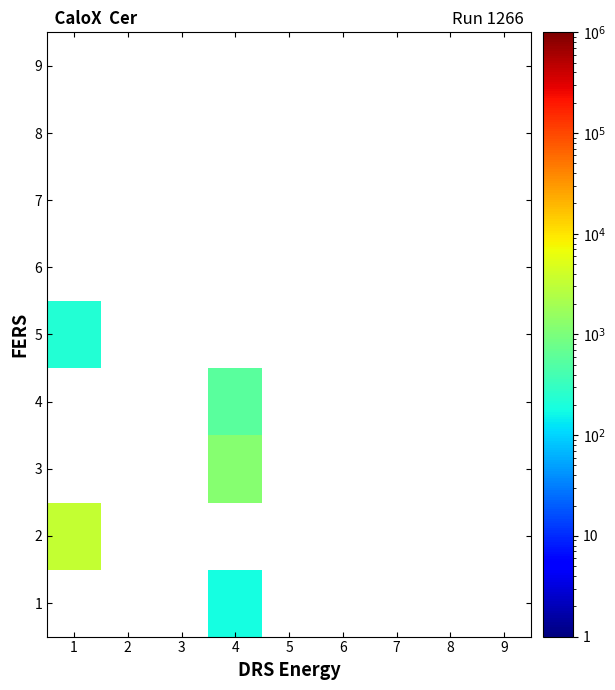

Reading right to left, transcribe all the data shown in this chart.

1: 9=0.0	8=0.0	7=0.0	6=0.0	5=0.0	4=183.2	3=0.0	2=0.0	1=0.0
2: 9=0.0	8=0.0	7=0.0	6=0.0	5=0.0	4=0.0	3=0.0	2=0.0	1=3330.7
3: 9=0.0	8=0.0	7=0.0	6=0.0	5=0.0	4=1216.0	3=0.0	2=0.0	1=0.0
4: 9=0.0	8=0.0	7=0.0	6=0.0	5=0.0	4=560.4	3=0.0	2=0.0	1=0.0
5: 9=0.0	8=0.0	7=0.0	6=0.0	5=0.0	4=0.0	3=0.0	2=0.0	1=230.1
6: 9=0.0	8=0.0	7=0.0	6=0.0	5=0.0	4=0.0	3=0.0	2=0.0	1=0.0
7: 9=0.0	8=0.0	7=0.0	6=0.0	5=0.0	4=0.0	3=0.0	2=0.0	1=0.0
8: 9=0.0	8=0.0	7=0.0	6=0.0	5=0.0	4=0.0	3=0.0	2=0.0	1=0.0
9: 9=0.0	8=0.0	7=0.0	6=0.0	5=0.0	4=0.0	3=0.0	2=0.0	1=0.0